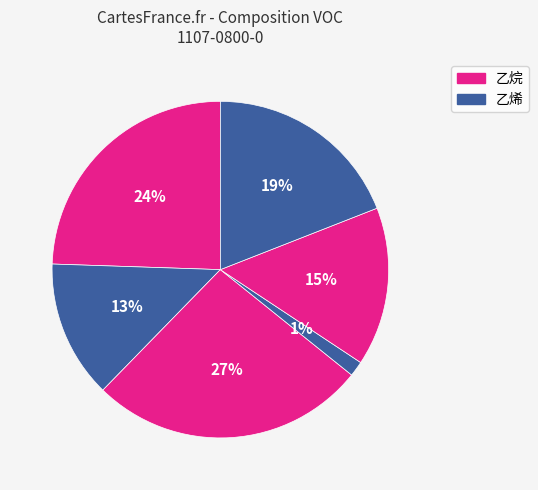

How many slices are in this pie chart?

6